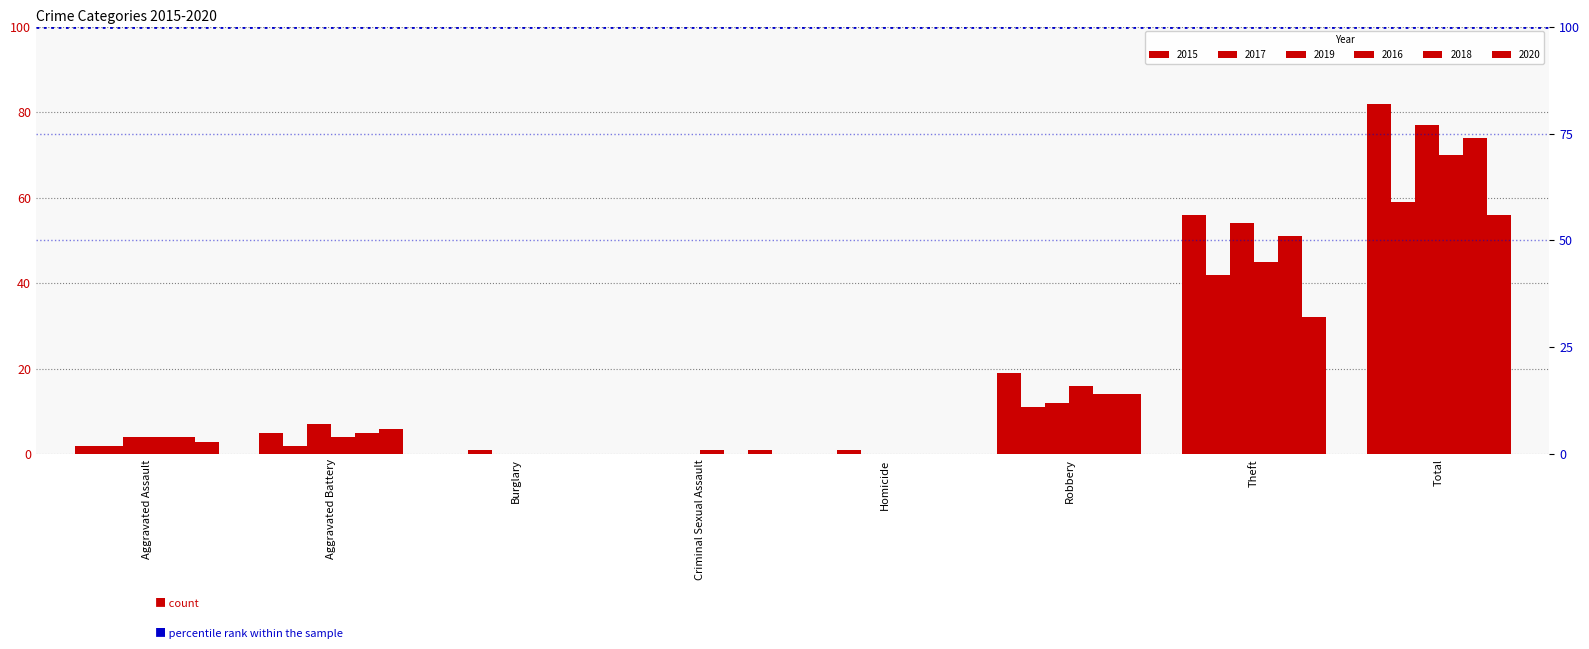

Which series has the largest range (max minus min)?

2015